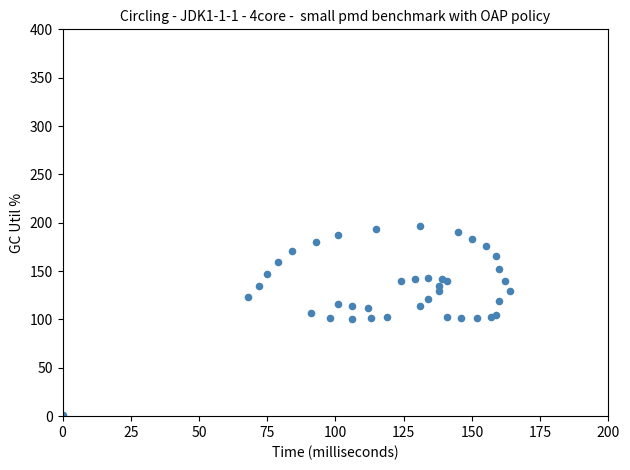

What is the range of X values (max minus min)?

164